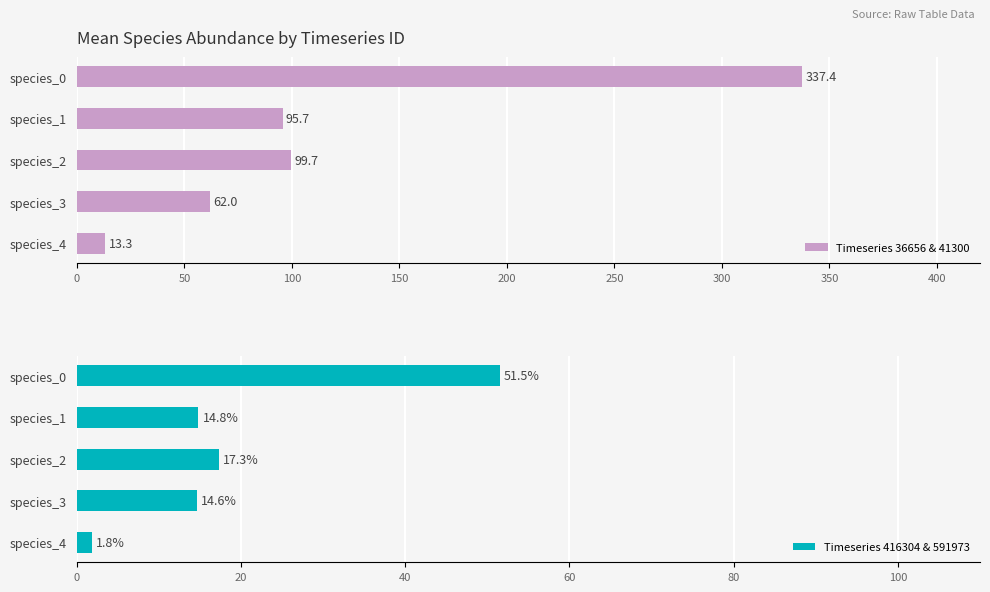

Reading left to right, extract all data points from this chart.

Timeseries 36656 & 41300: 13.3	62.0	99.7	95.7	337.4
Timeseries 416304 & 591973: 1.8	14.6	17.3	14.8	51.5